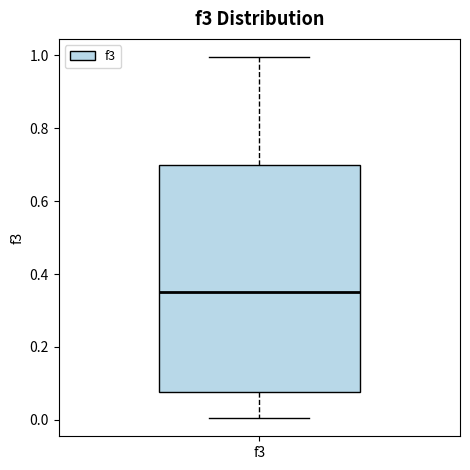

Transcribe this box plot: give where the median line is, the range the box spans, and where the two whiskers end, as read against the y-axis. The values are not printed on the chart, so give them approximately, as read against the axis.

median 0.36, box 0.08 to 0.70, whiskers 0.00 to 1.00